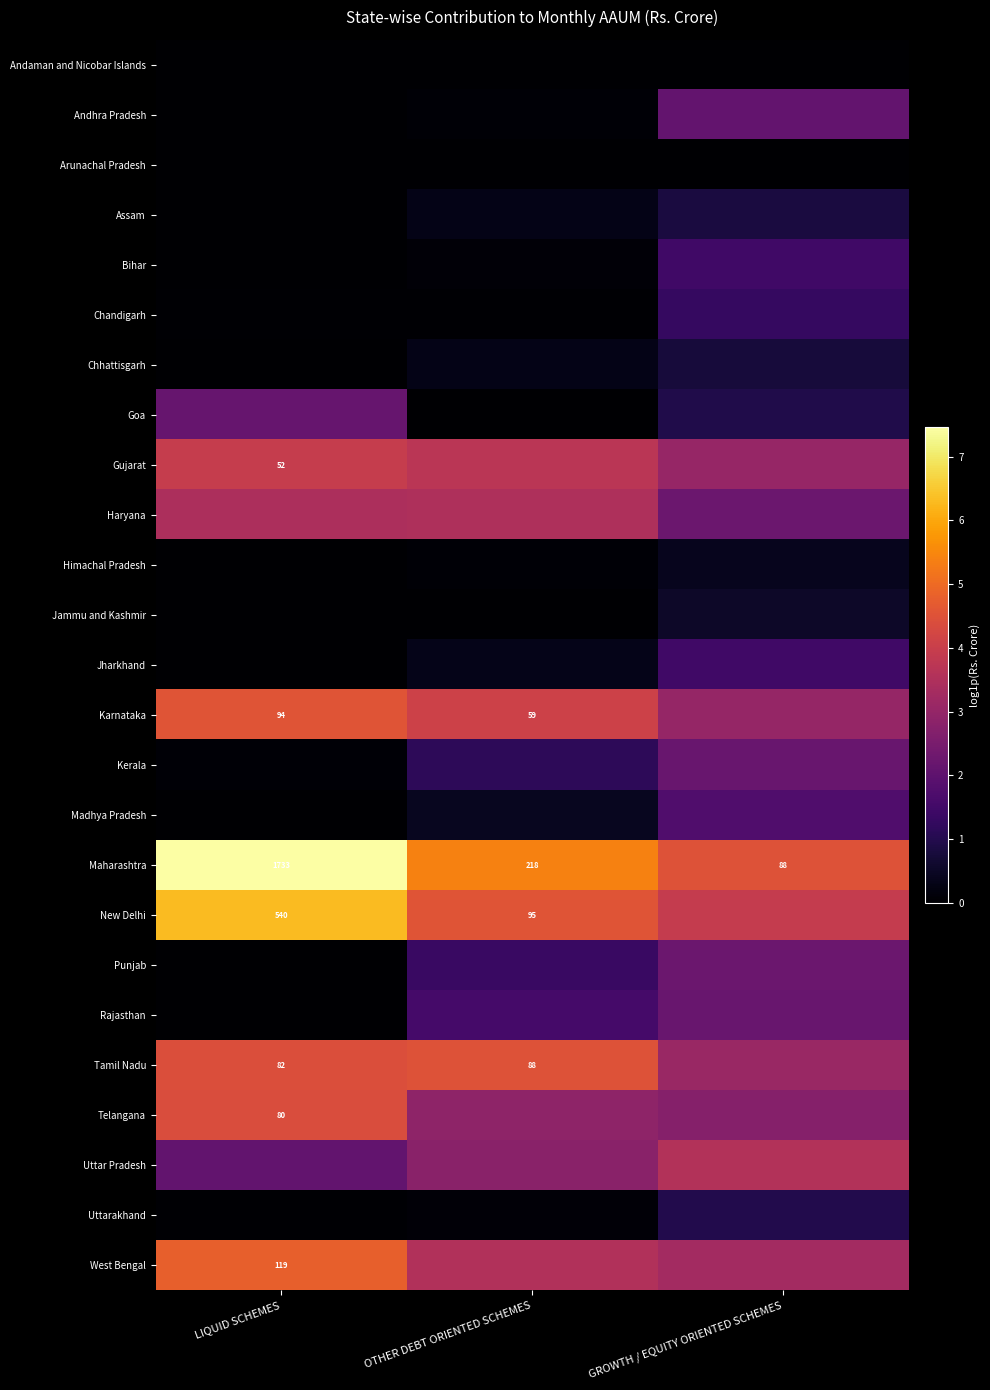

Read the Rajasthan value at OTHER DEBT ORIENTED SCHEMES.

1.6